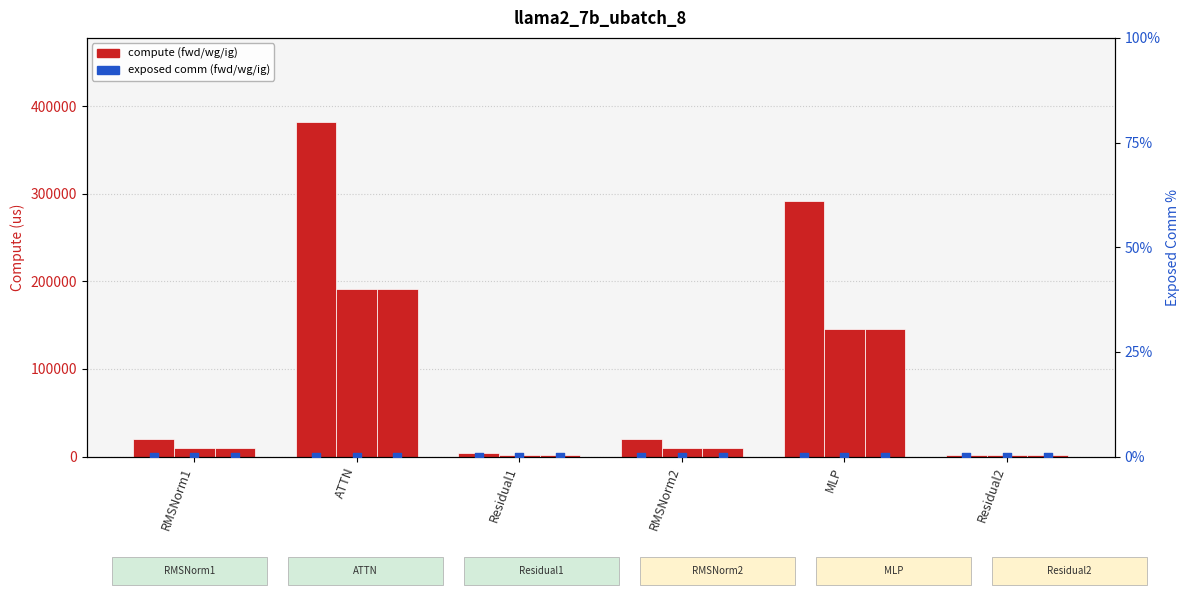

Is the value of wg exposed comm at Residual2 greater than the value of fwd compute at RMSNorm1?

No